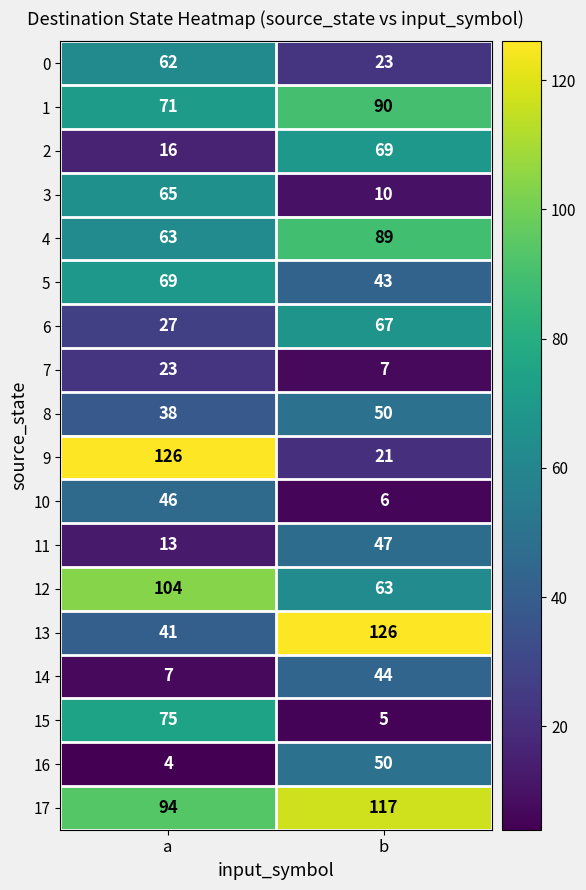

What value does the 2 series have at b, to the nearest 5?

70